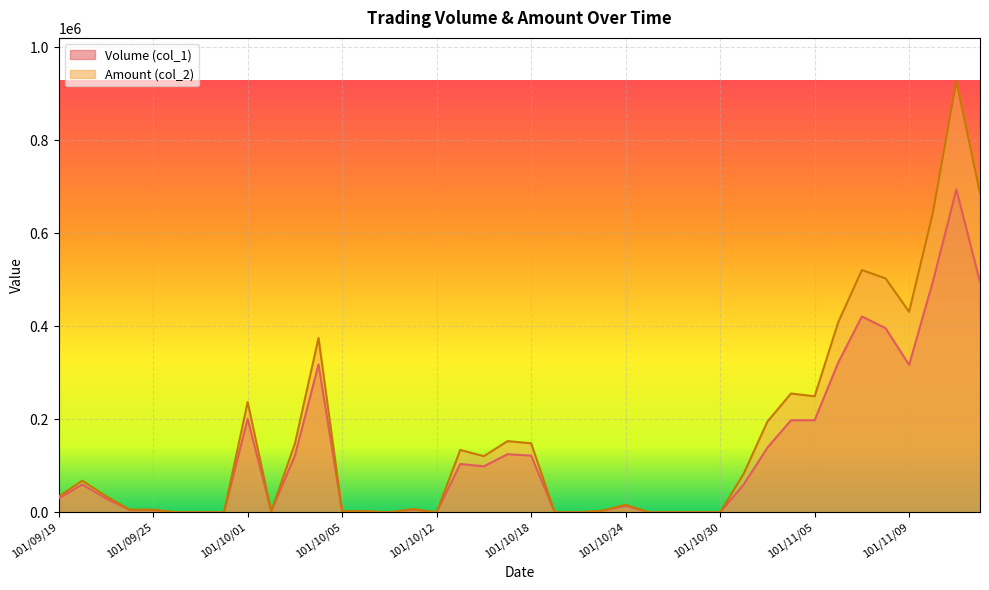

Reading right to left, what are all the values shown in this chart?

Volume (col_1): 101/11/14=495000	101/11/13=694000	101/11/12=495000	101/11/09=317000	101/11/08=396000	101/11/07=421000	101/11/06=322000	101/11/05=198000	101/11/02=198000	101/11/01=139000	101/10/31=60000	101/10/30=0	101/10/29=0	101/10/26=0	101/10/25=0	101/10/24=14000	101/10/23=3000	101/10/22=0	101/10/19=0	101/10/18=122000	101/10/17=125000	101/10/16=99000	101/10/15=104000	101/10/12=0	101/10/11=6000	101/10/09=0	101/10/08=2000	101/10/05=2000	101/10/04=318000	101/10/03=122000	101/10/02=2000	101/10/01=201000	101/09/28=0	101/09/27=0	101/09/26=0	101/09/25=5000	101/09/24=5000	101/09/21=30000	101/09/20=60000	101/09/19=30000
Amount (col_2): 101/11/14=686070	101/11/13=927030	101/11/12=642510	101/11/09=431120	101/11/08=502920	101/11/07=520800	101/11/06=408690	101/11/05=249480	101/11/02=255420	101/11/01=195000	101/10/31=83300	101/10/30=0	101/10/29=0	101/10/26=0	101/10/25=0	101/10/24=16380	101/10/23=3510	101/10/22=0	101/10/19=0	101/10/18=148480	101/10/17=153070	101/10/16=120780	101/10/15=134160	101/10/12=0	101/10/11=7260	101/10/09=0	101/10/08=2300	101/10/05=2220	101/10/04=374820	101/10/03=147560	101/10/02=2220	101/10/01=237180	101/09/28=0	101/09/27=0	101/09/26=0	101/09/25=5800	101/09/24=6000	101/09/21=35100	101/09/20=68100	101/09/19=33900